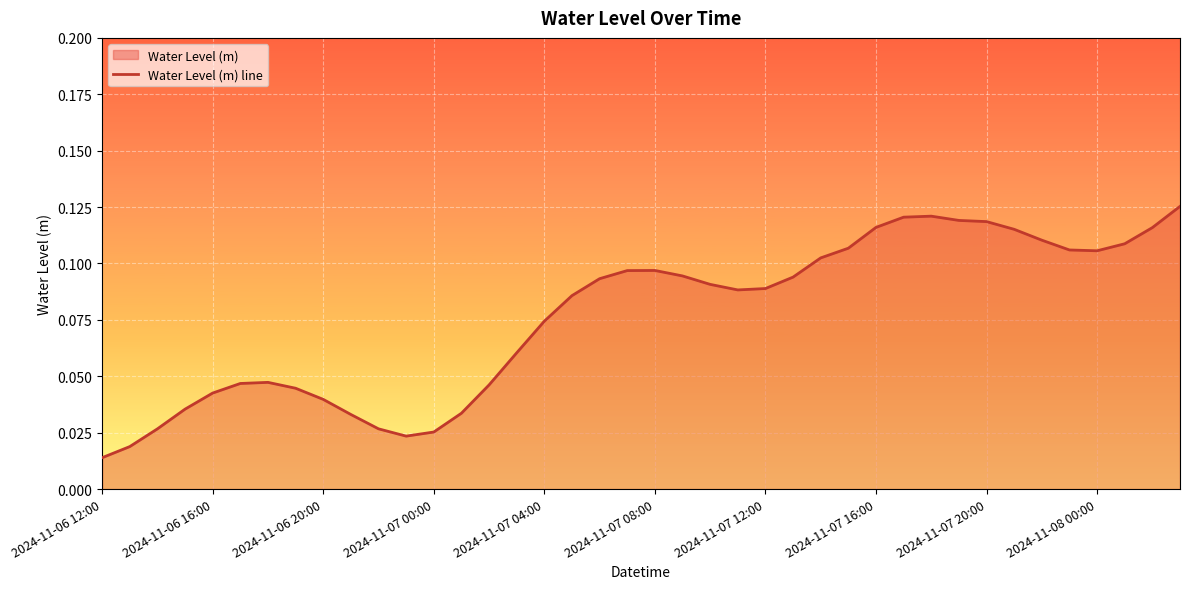

Which category has the lowest value across all series?

2024-11-06 12:00